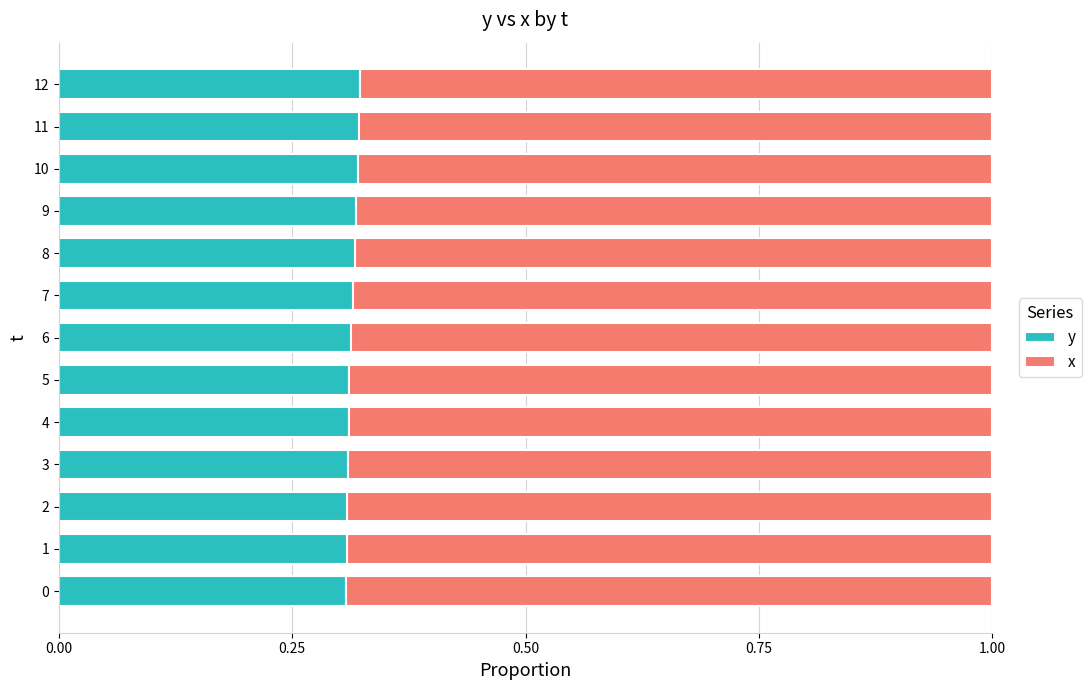

The value of y at 7 is 0.3. True or false?

True